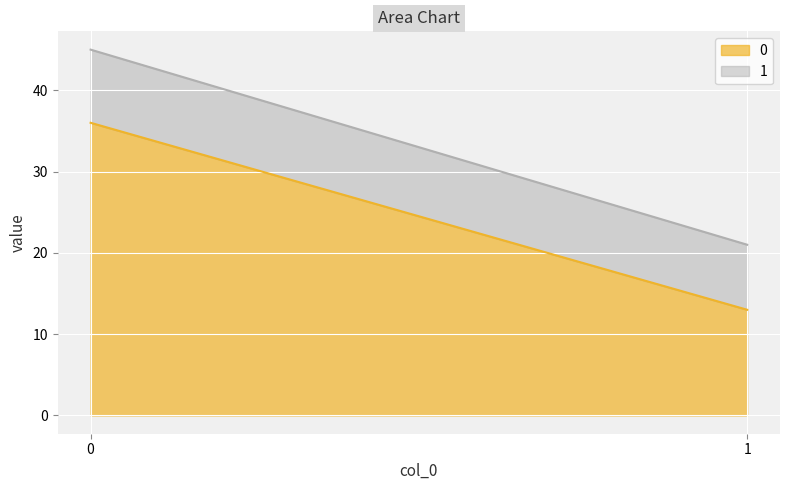

What is the highest value of the 1 series?

9